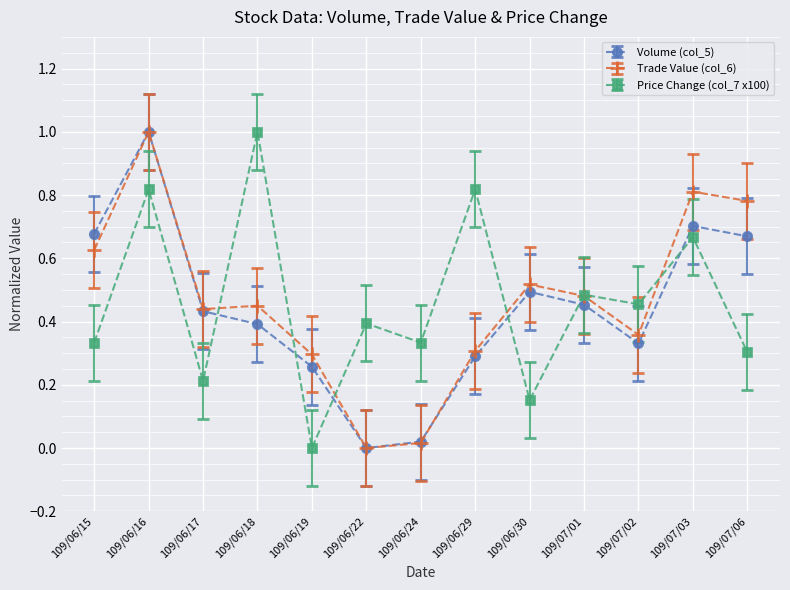

What is the total value across all series at 109/06/15?

1.6